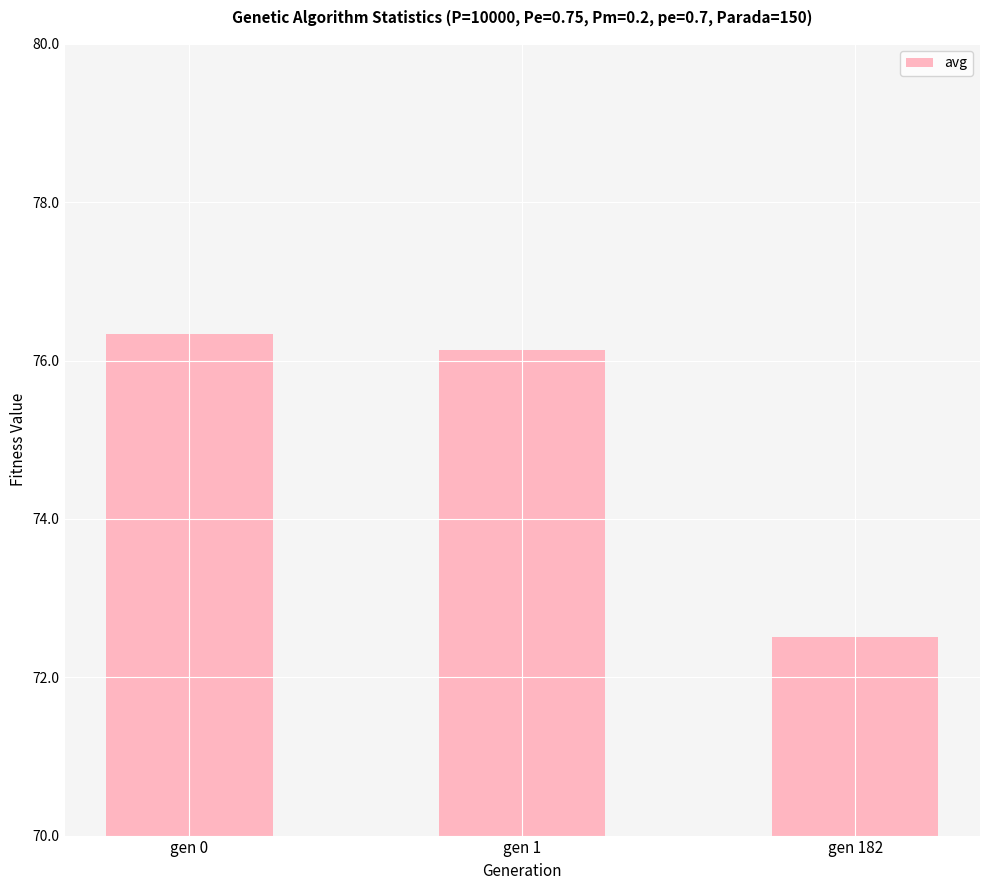

Which category has the highest value across all series?

gen 0